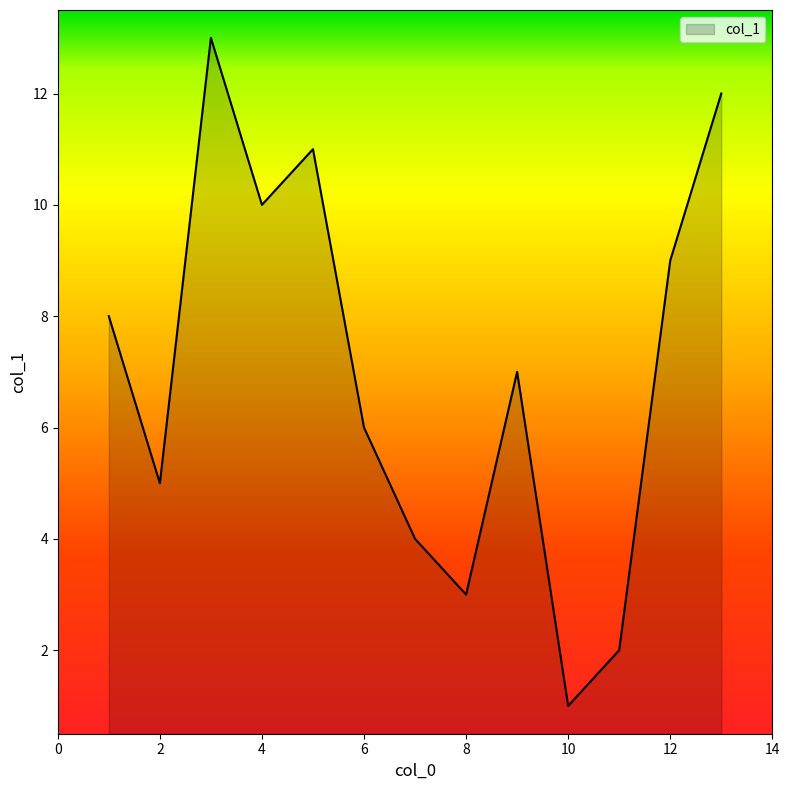

Does the chart have visible grid lines?

No